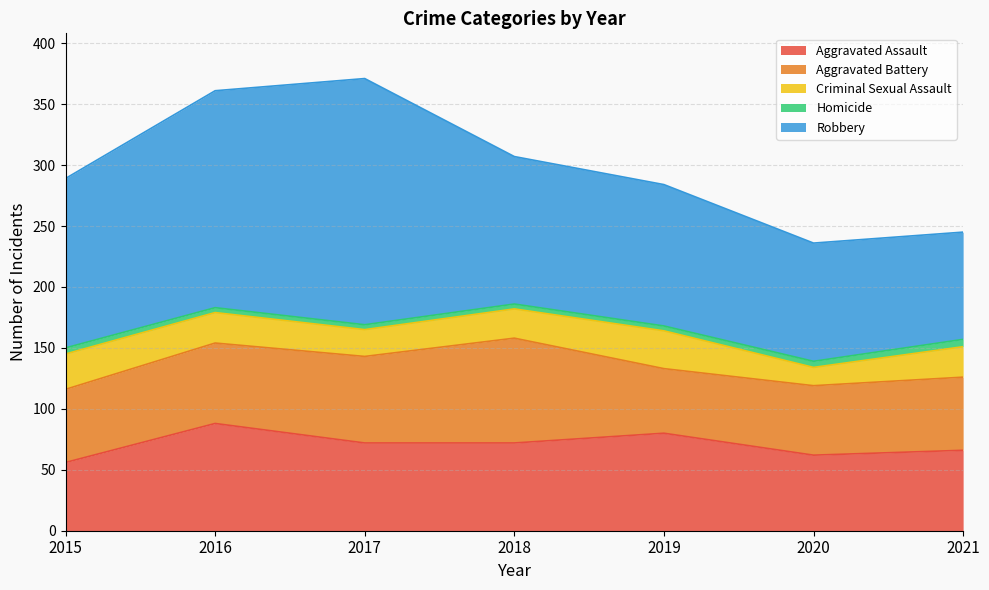

What is the difference between the Criminal Sexual Assault values at 2017 and 2019?

9